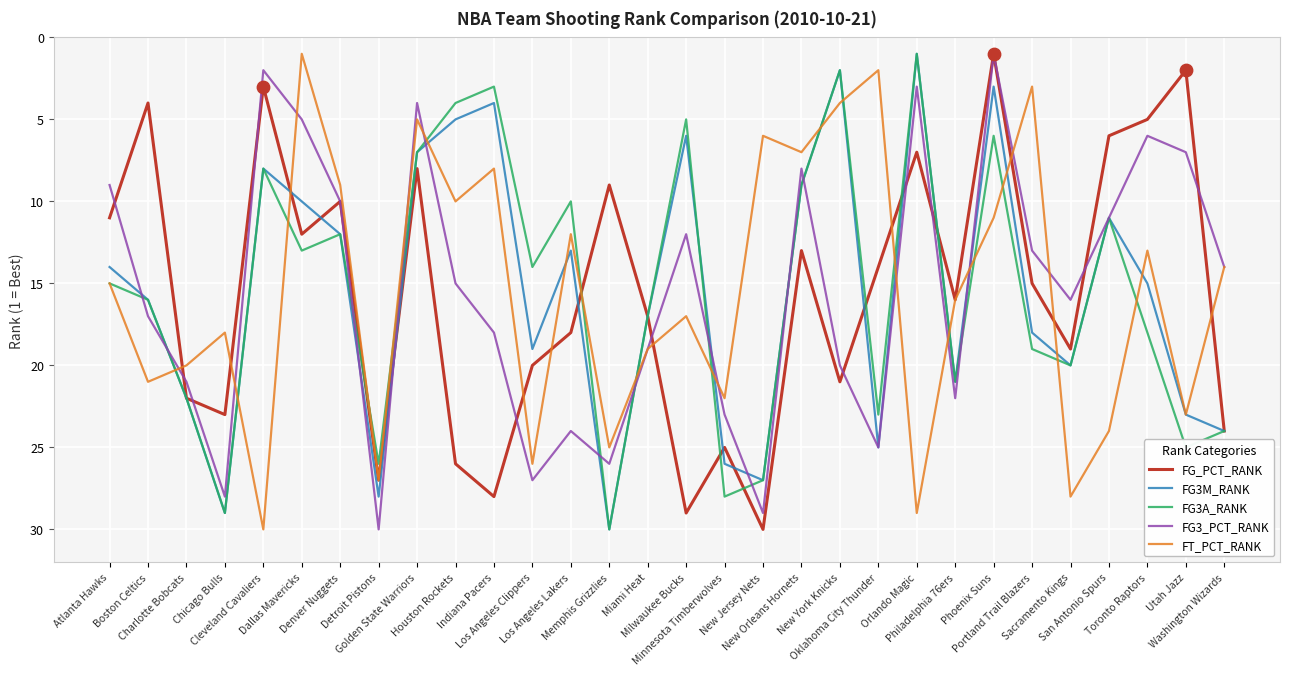

What is the greatest value displayed?

30